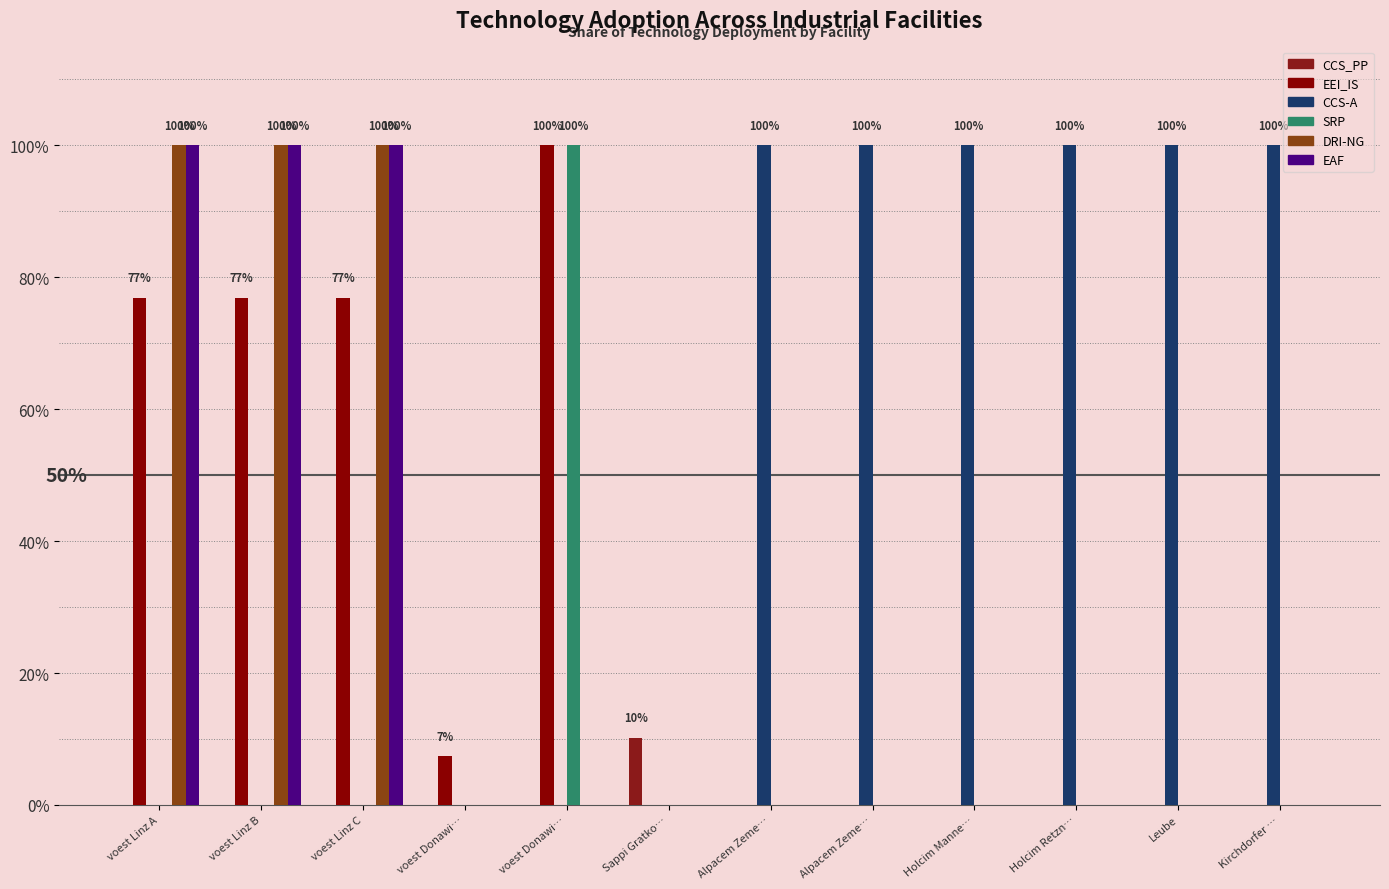

Are the bars horizontal?

No